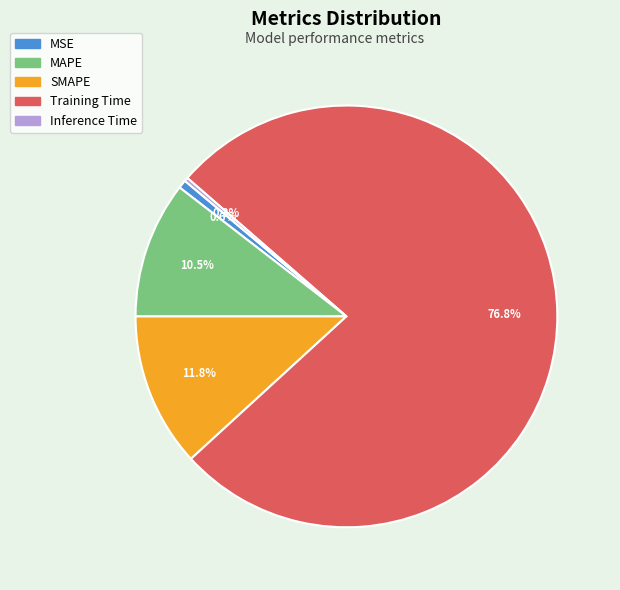

Which category has the biggest portion of the pie?

Training Time